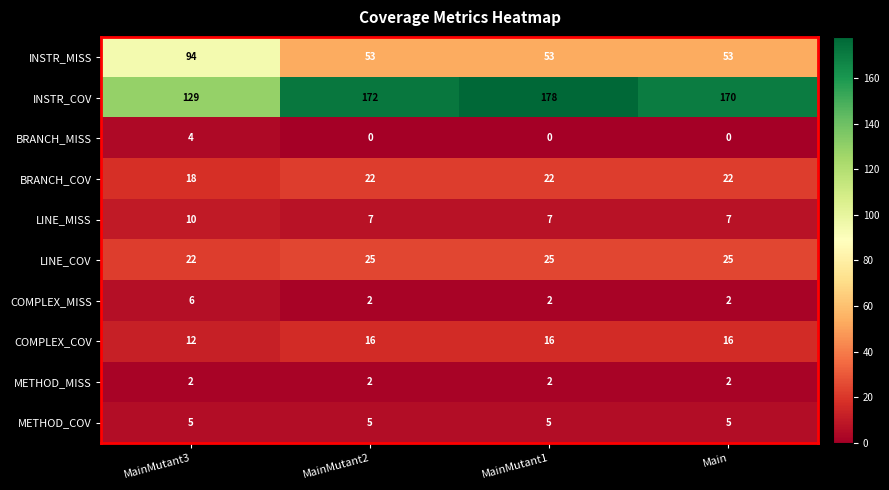

At how many categories does at least one series exceed 41?

4